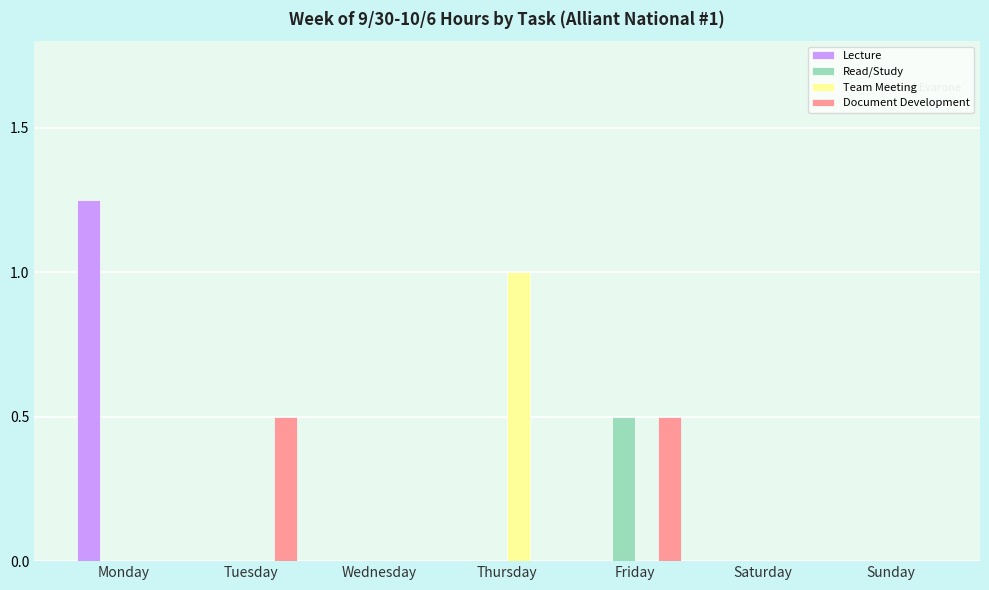

Which series changed the most between Tuesday and Wednesday?

Document Development